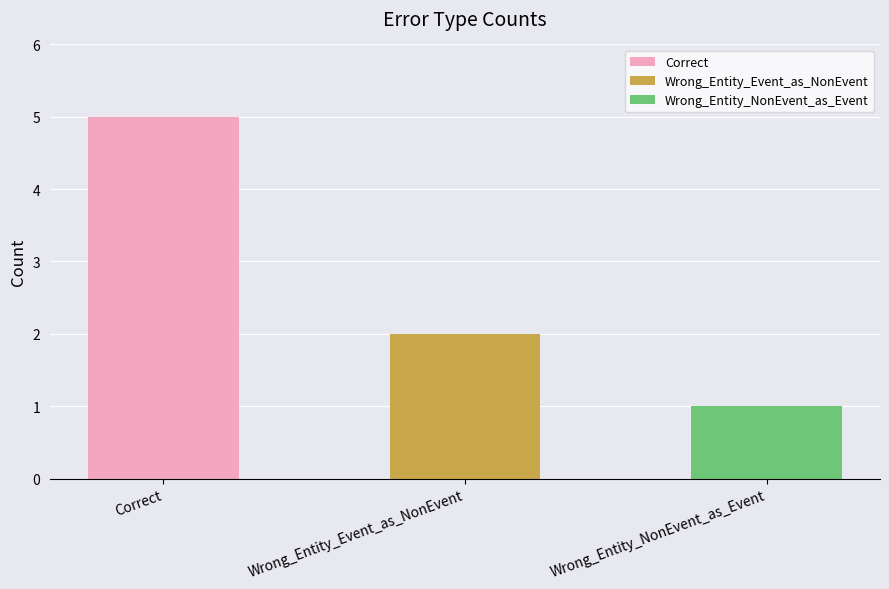

Between Correct and Wrong_Entity_NonEvent_as_Event, which is larger?

Correct